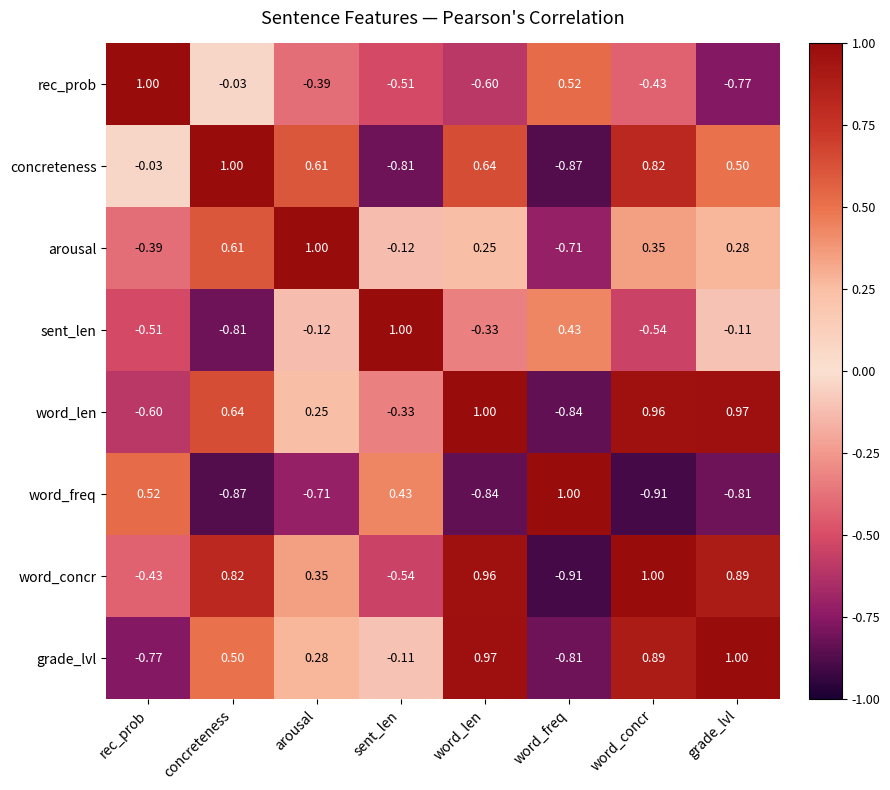

Is the value of grade_lvl at concreteness greater than the value of word_len at word_concr?

No